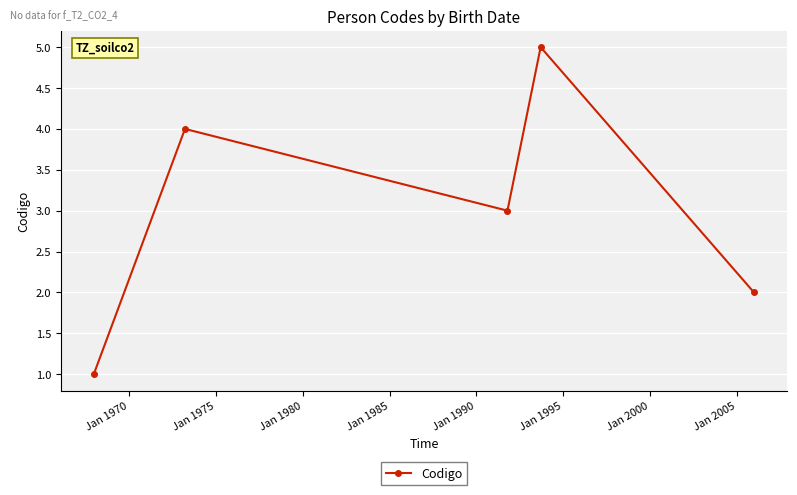

What is the greatest value displayed?

5